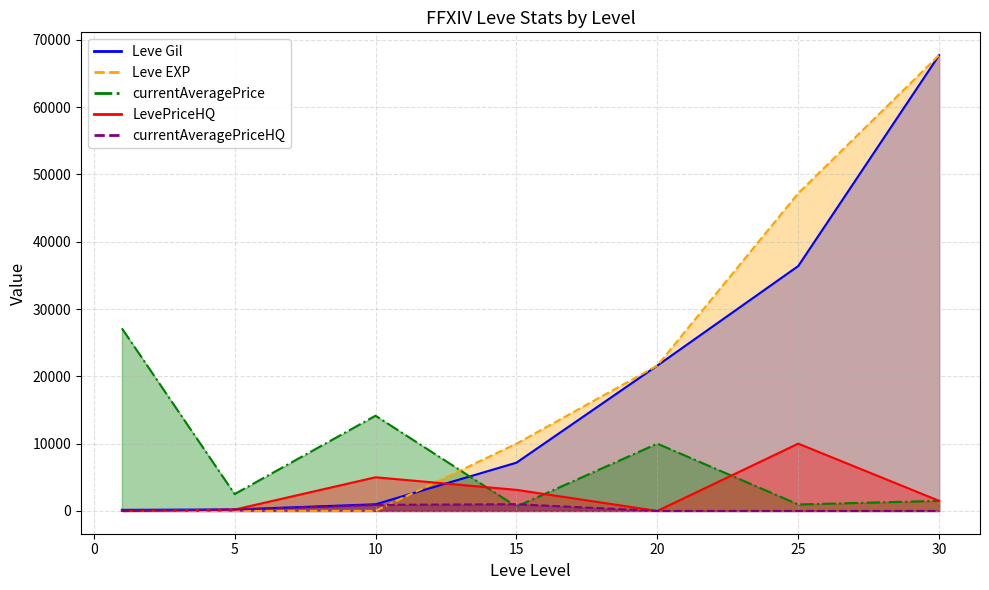

Between 10 and 30, which series saw the biggest shift?

Leve EXP